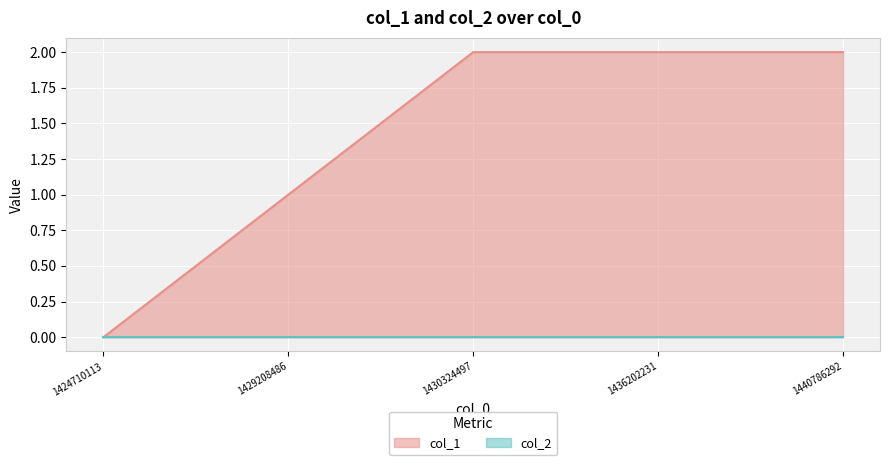

Rank the categories by value from highest to lowest.

1430324497, 1436202231, 1440786292, 1429208486, 1424710113